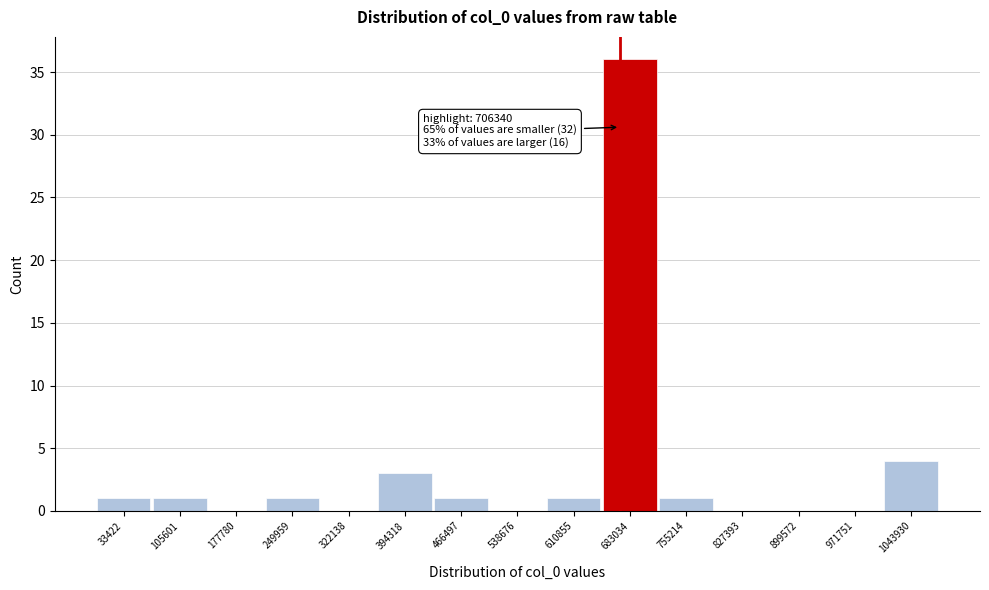

Reading left to right, transcribe all the data shown in this chart.

33422=1	105601=1	177780=0	249959=1	322138=0	394318=3	466497=1	538676=0	610855=1	683034=36	755214=1	827393=0	899572=0	971751=0	1043930=4